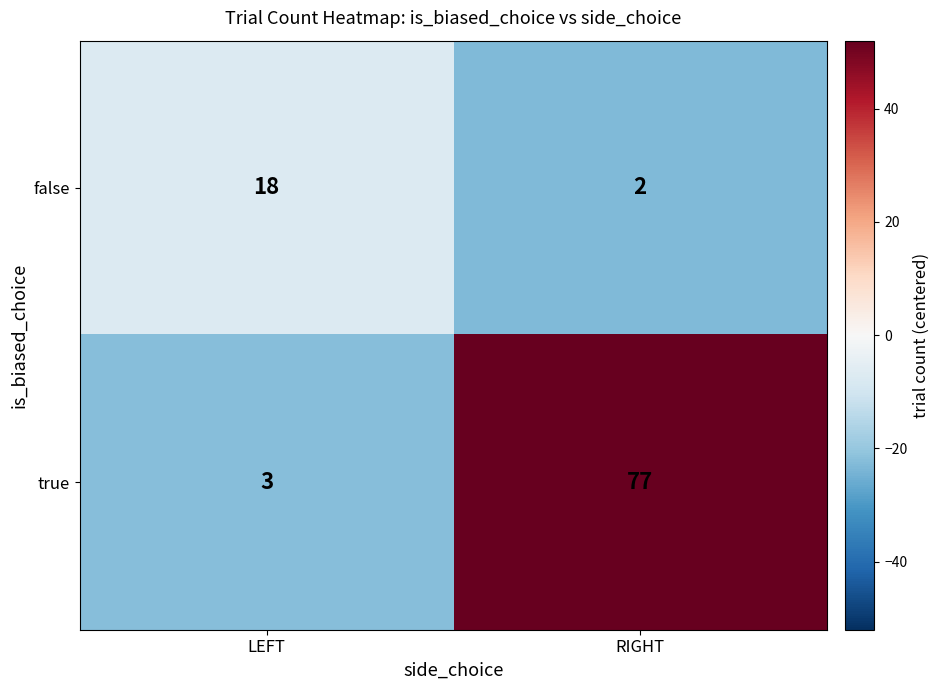

Count the number of categories in the chart.

2